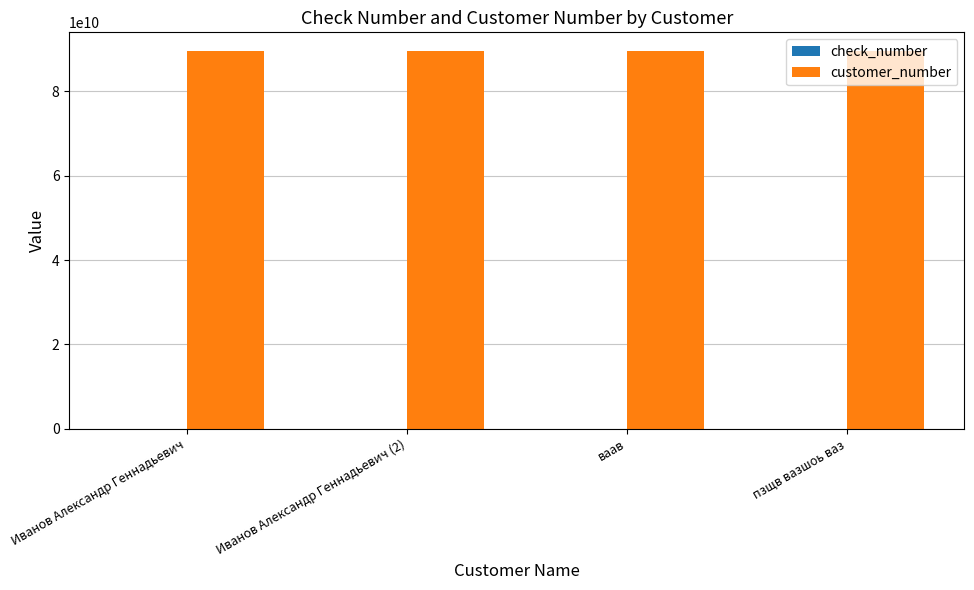

Is it true that customer_number equals 89539106192 at ваав?

True